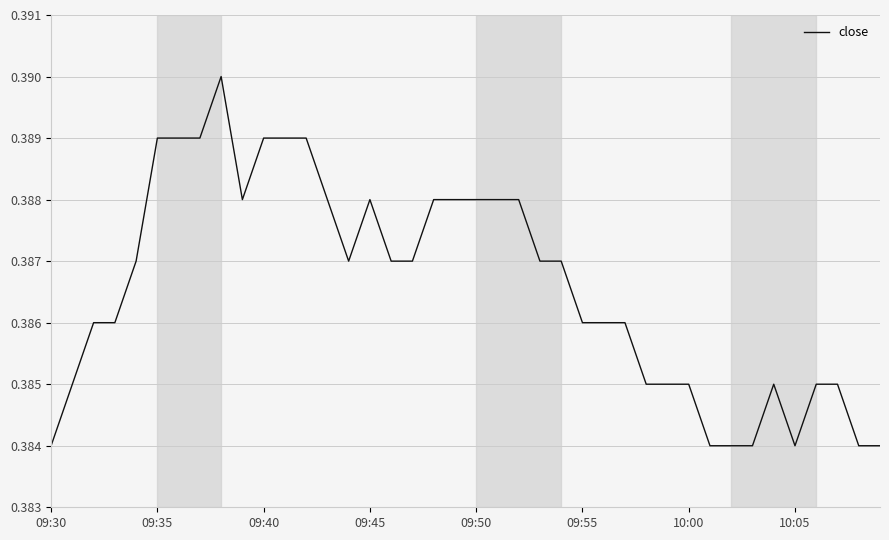

How many points are lower than both their immediate neighbors (excluding endpoints)?

3